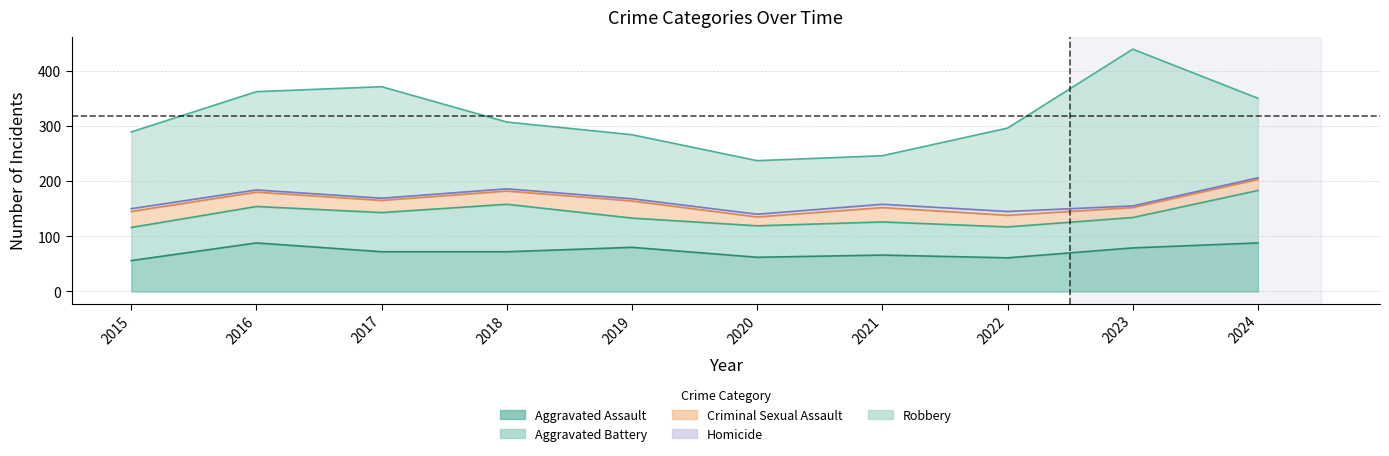

What is the value of the Criminal Sexual Assault point at the 1st from the left?

29